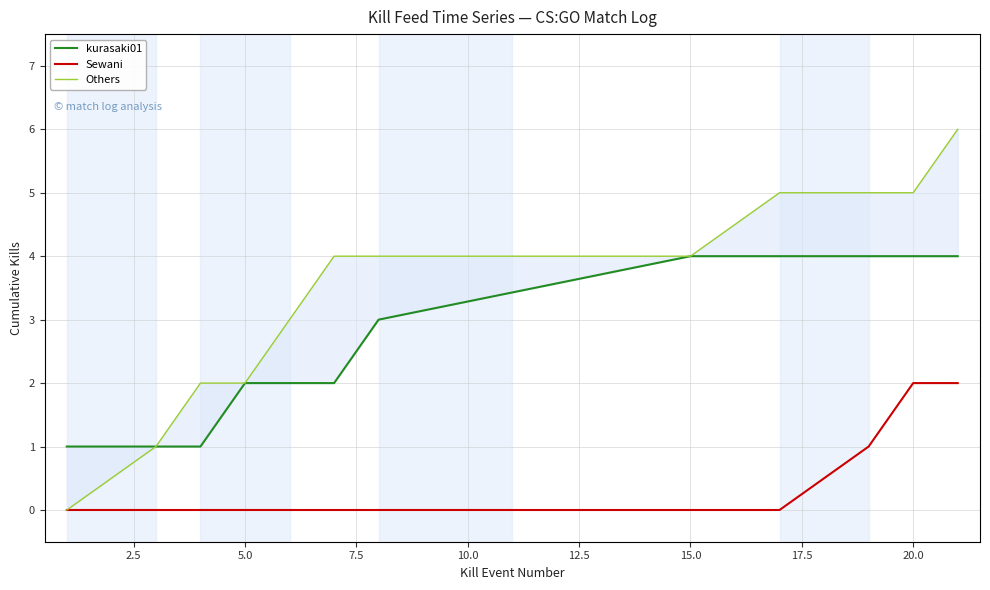

How many lines are shown in the chart?

3